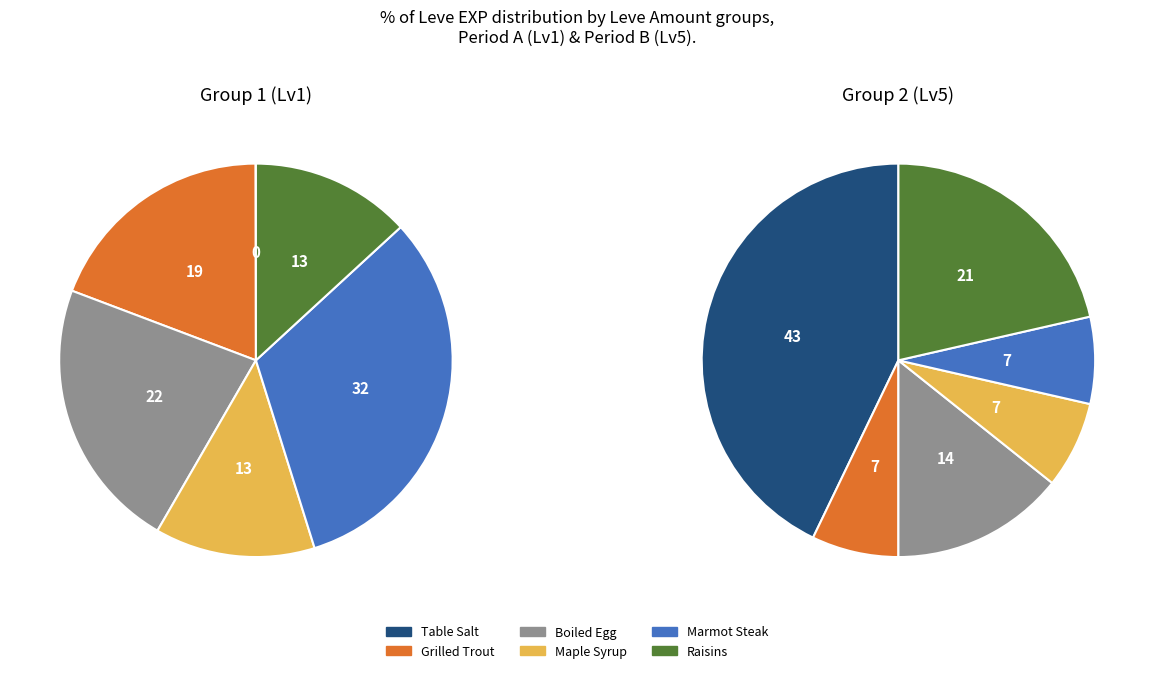

Which category has the biggest portion of the pie?

Marmot Steak